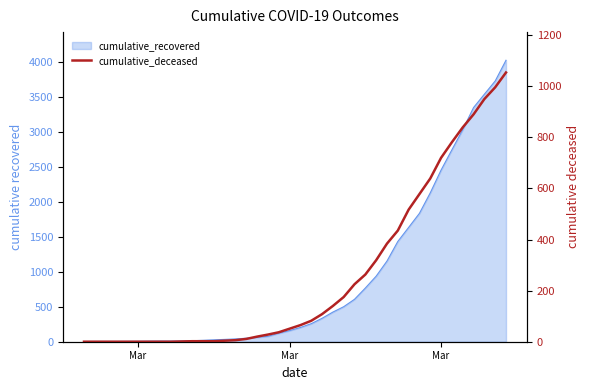

Reading left to right, transcribe all the data shown in this chart.

0	0	0	0	0	0	0	0	0	1	2	2	2	4	6	11	20	28	37	51	65	82	108	140	175	225	263	319	384	435	517	578	639	720	781	839	890	950	996	1054